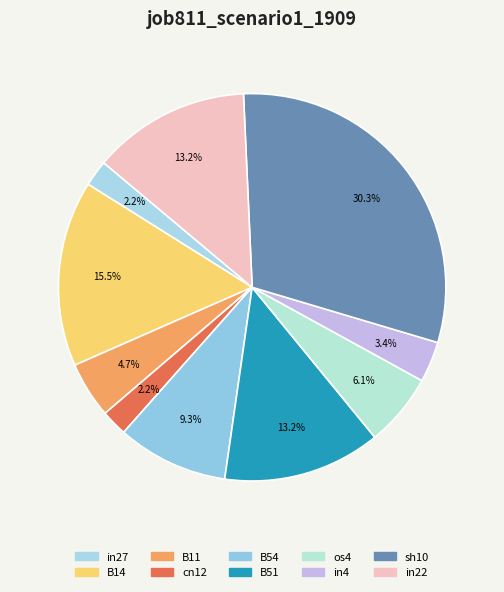

Combined, what portion of the pie is in22 and B14?

28.7%